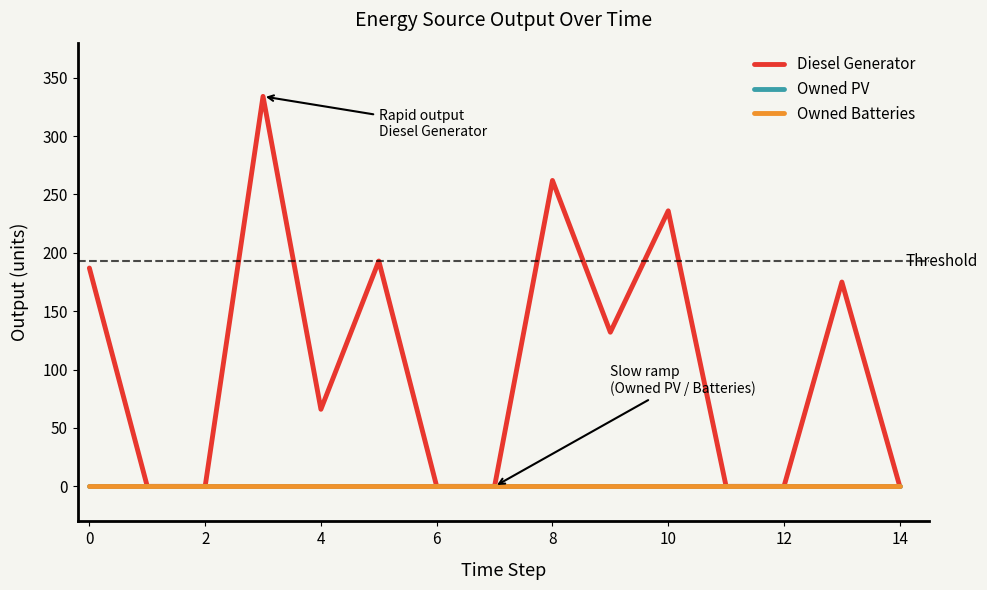

Does the chart have visible grid lines?

No